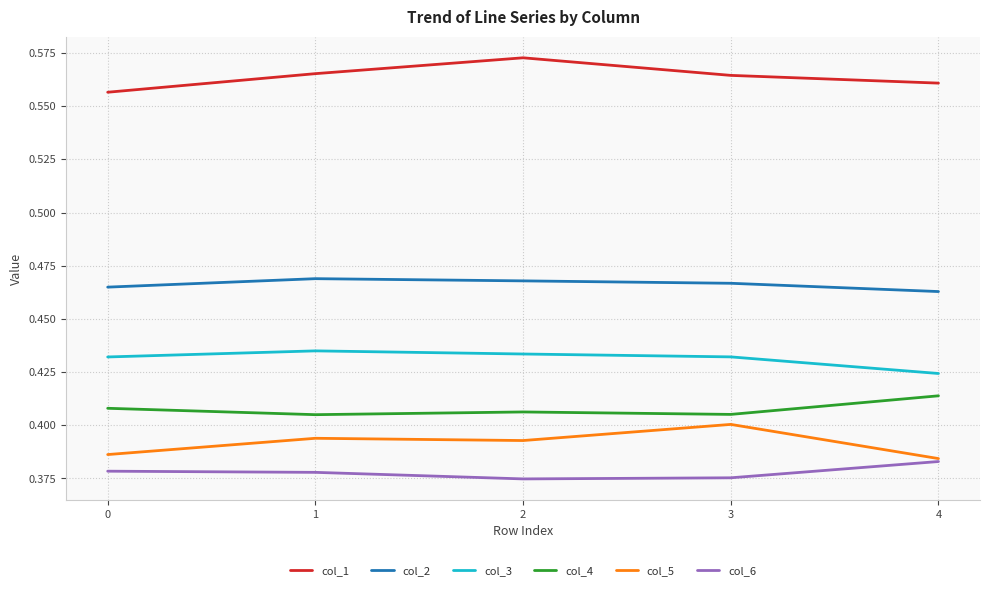

At which label is col_3 closest to 0?

4